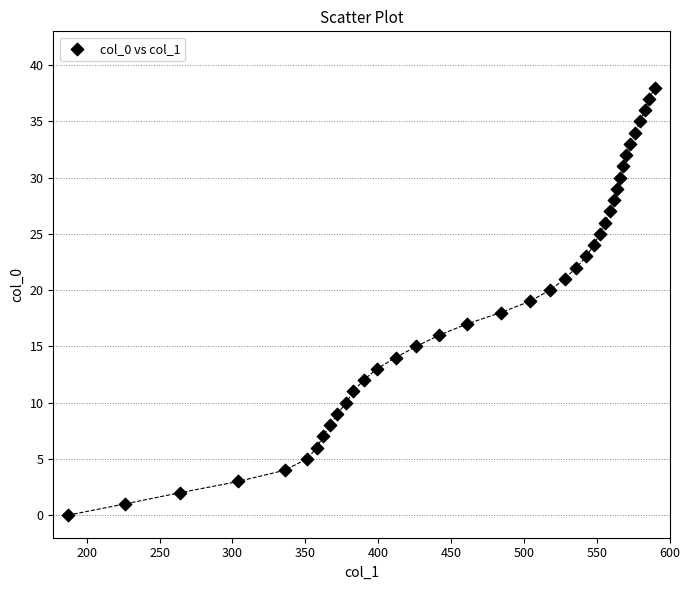

What is the range of X values (max minus min)?

403